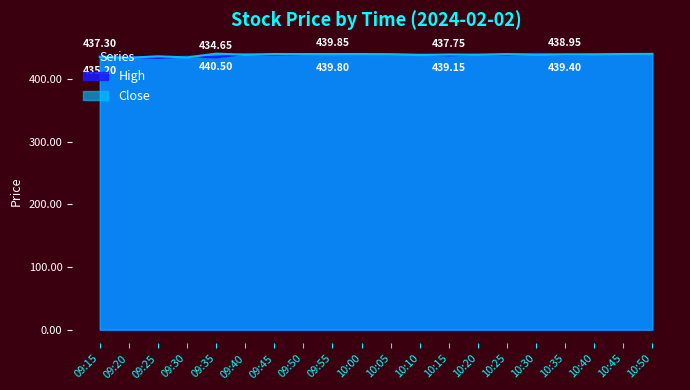

The value of Close at 10:10 is 709.9. True or false?

False